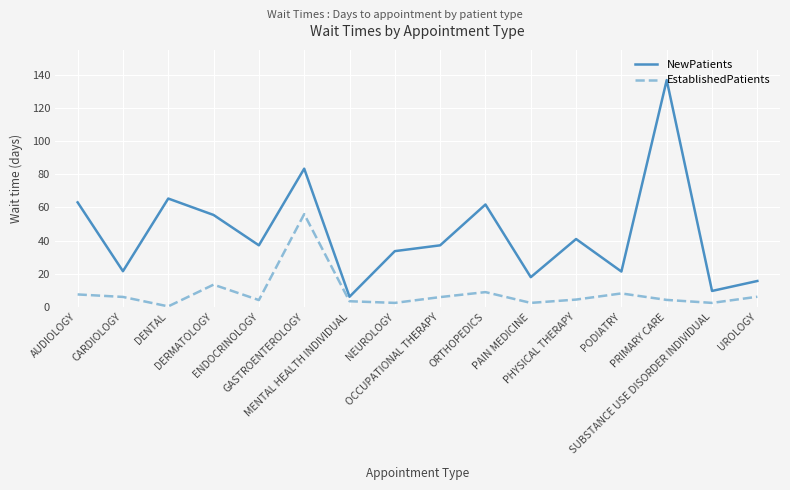

Which series has the largest total across all categories?

NewPatients